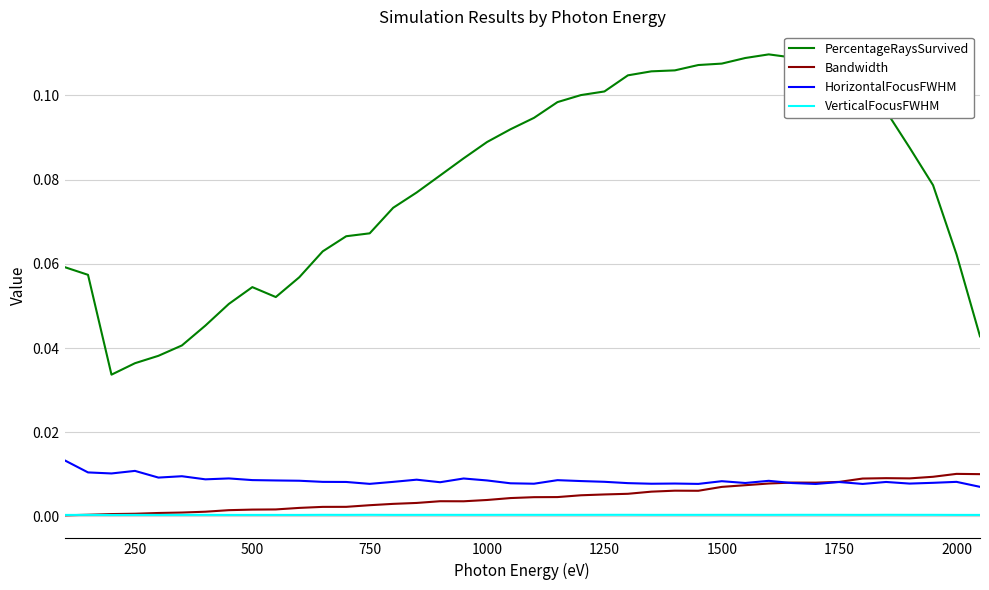

How many HorizontalFocusFWHM values are between 0 and 1?

40